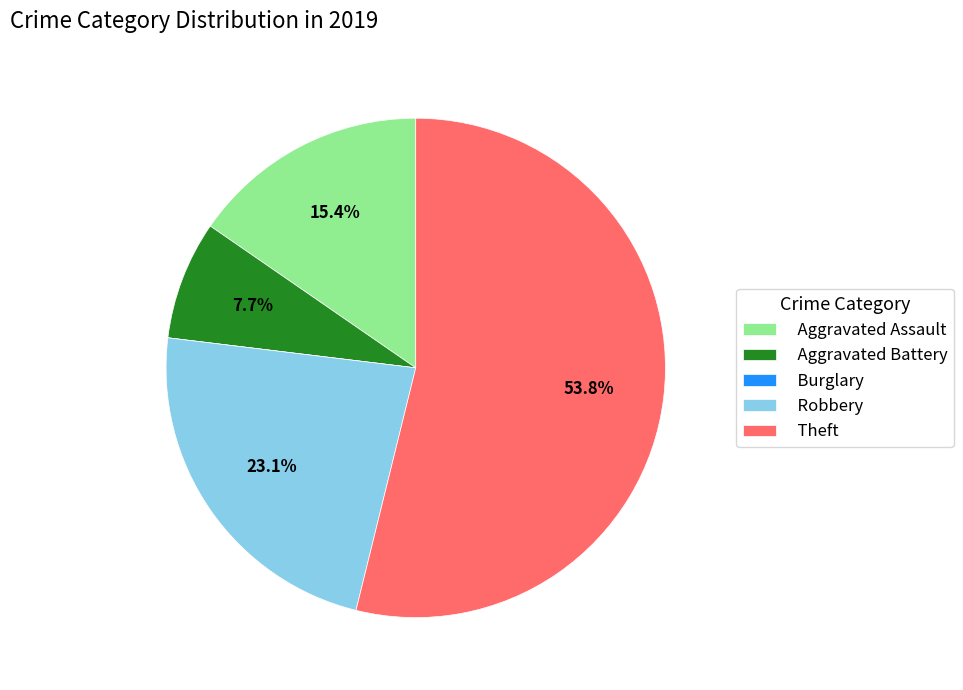

Which slice represents more than half of the pie?

Theft